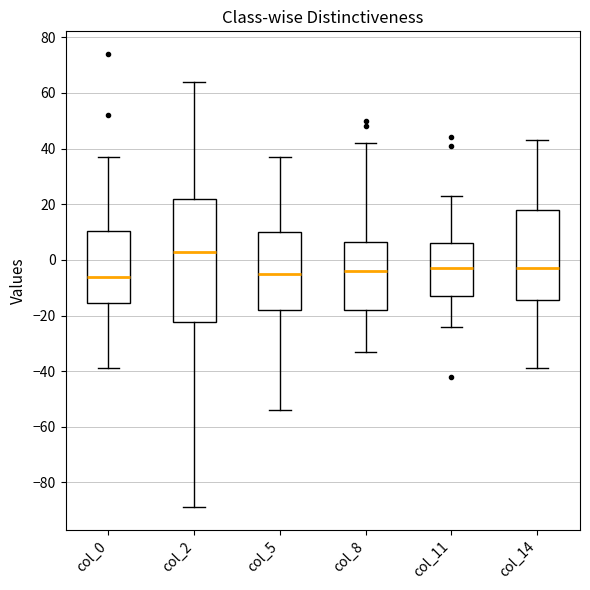

Reading left to right, transcribe this box plot: for each box, give where its median line is, the range the box spans, and where its two whiskers end, as read against the y-axis. The values are not printed on the chart, so give them approximately, as read against the axis.

col_0: median -6, box -16 to 10, whiskers -38 to 38
col_2: median 4, box -22 to 22, whiskers -88 to 64
col_5: median -4, box -18 to 10, whiskers -54 to 38
col_8: median -4, box -18 to 6, whiskers -32 to 42
col_11: median -2, box -12 to 6, whiskers -24 to 24
col_14: median -2, box -14 to 18, whiskers -38 to 44